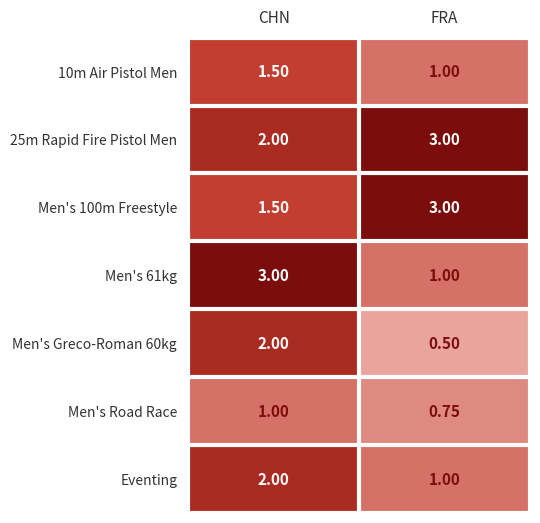

Which category has the lowest value across all series?

FRA